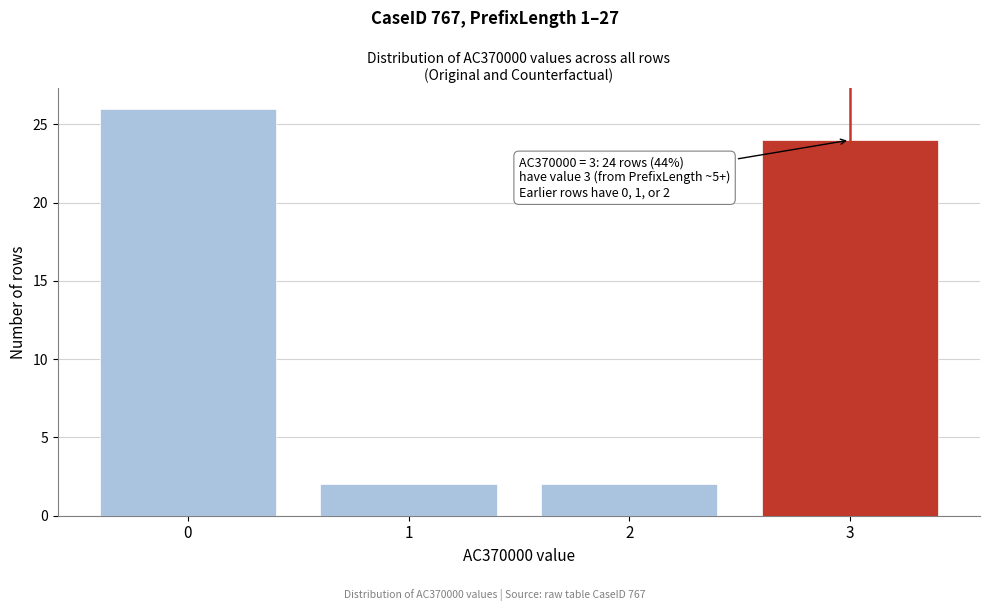

Over which range of the x-axis is the bar tallest?

-0.5 to 0.5